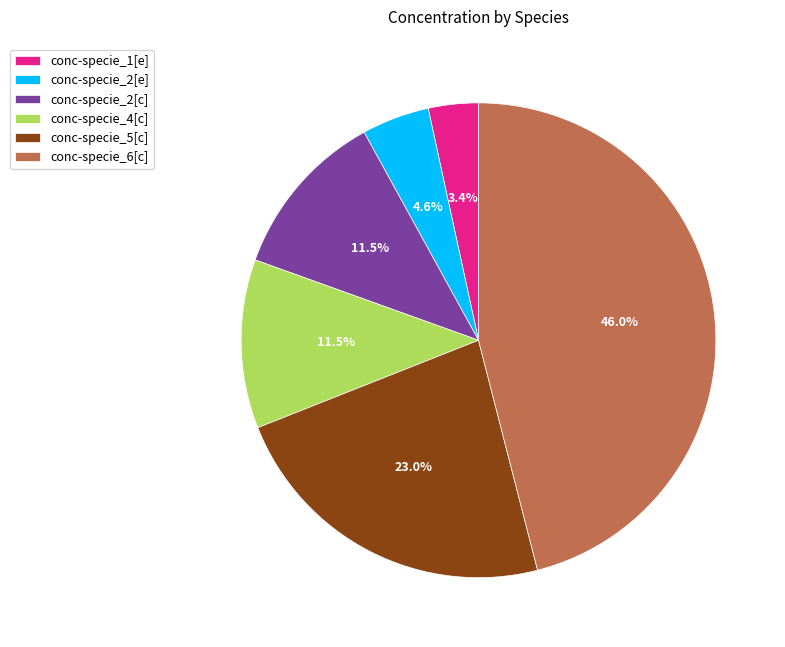

Count the number of slices in the pie.

6